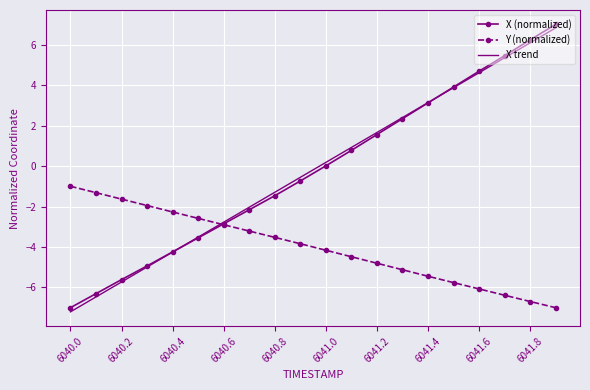

How many intersections are there between Y (normalized) and X (normalized)?

1